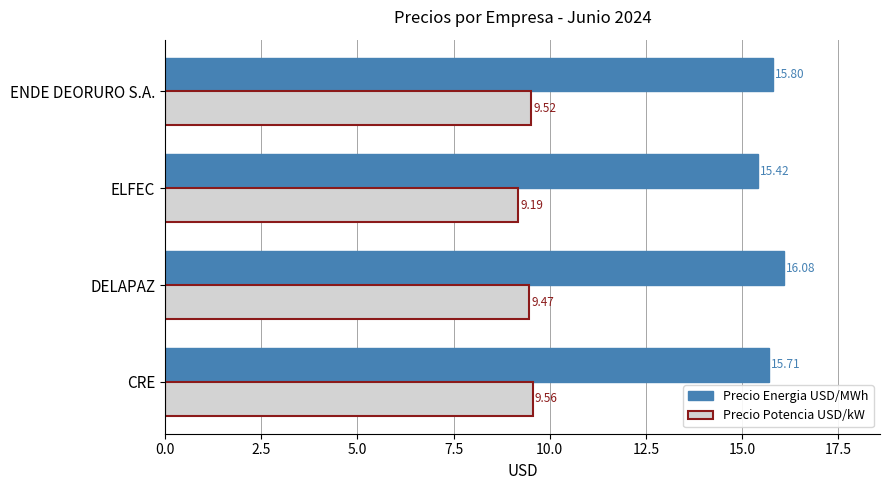

List the series in order of their overall mean, highest first.

Precio Energia USD/MWh, Precio Potencia USD/kW